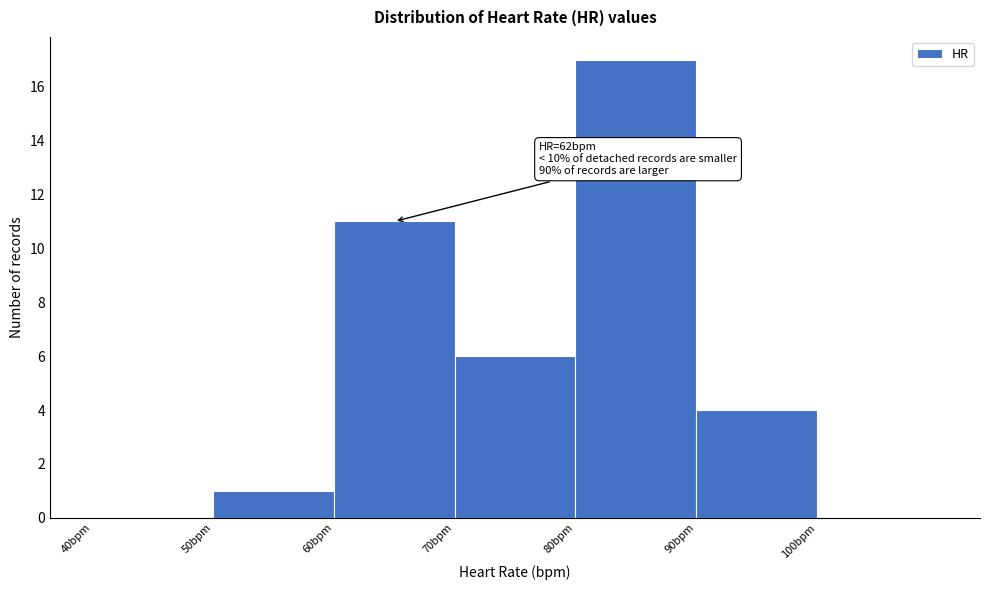

Which range on the x-axis has the tallest bar?

80 to 90